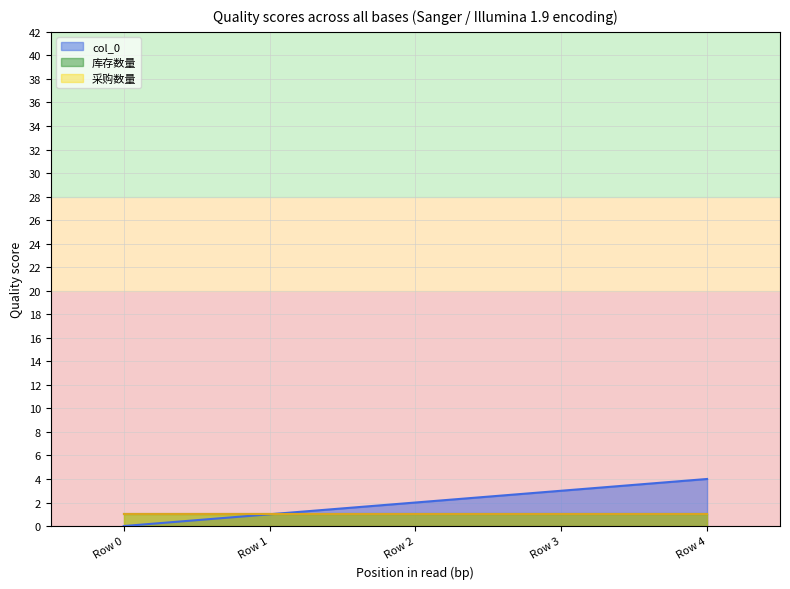

True or false: 采购数量 and 库存数量 intersect in this chart.

False